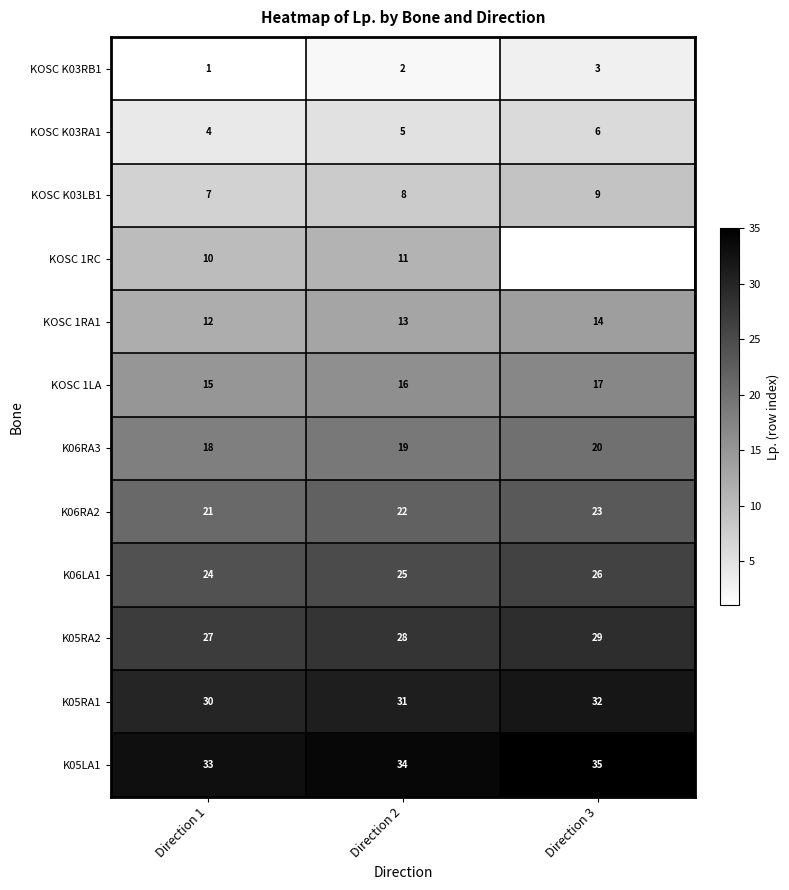

What is the difference between the highest and lowest values at Direction 1?

32